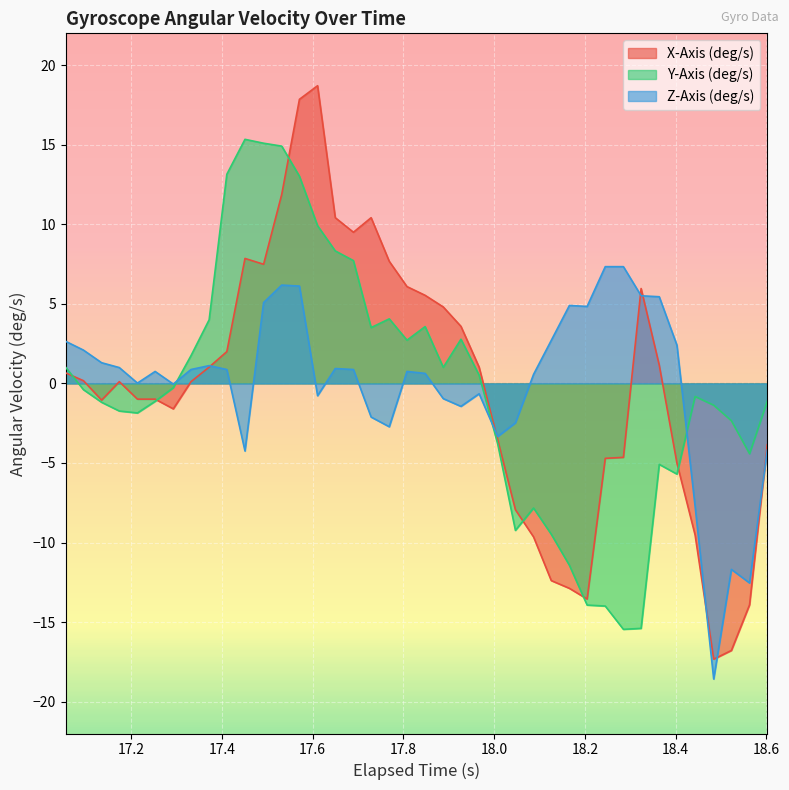

What is the minimum value for Z-Axis (deg/s)?

-18.6